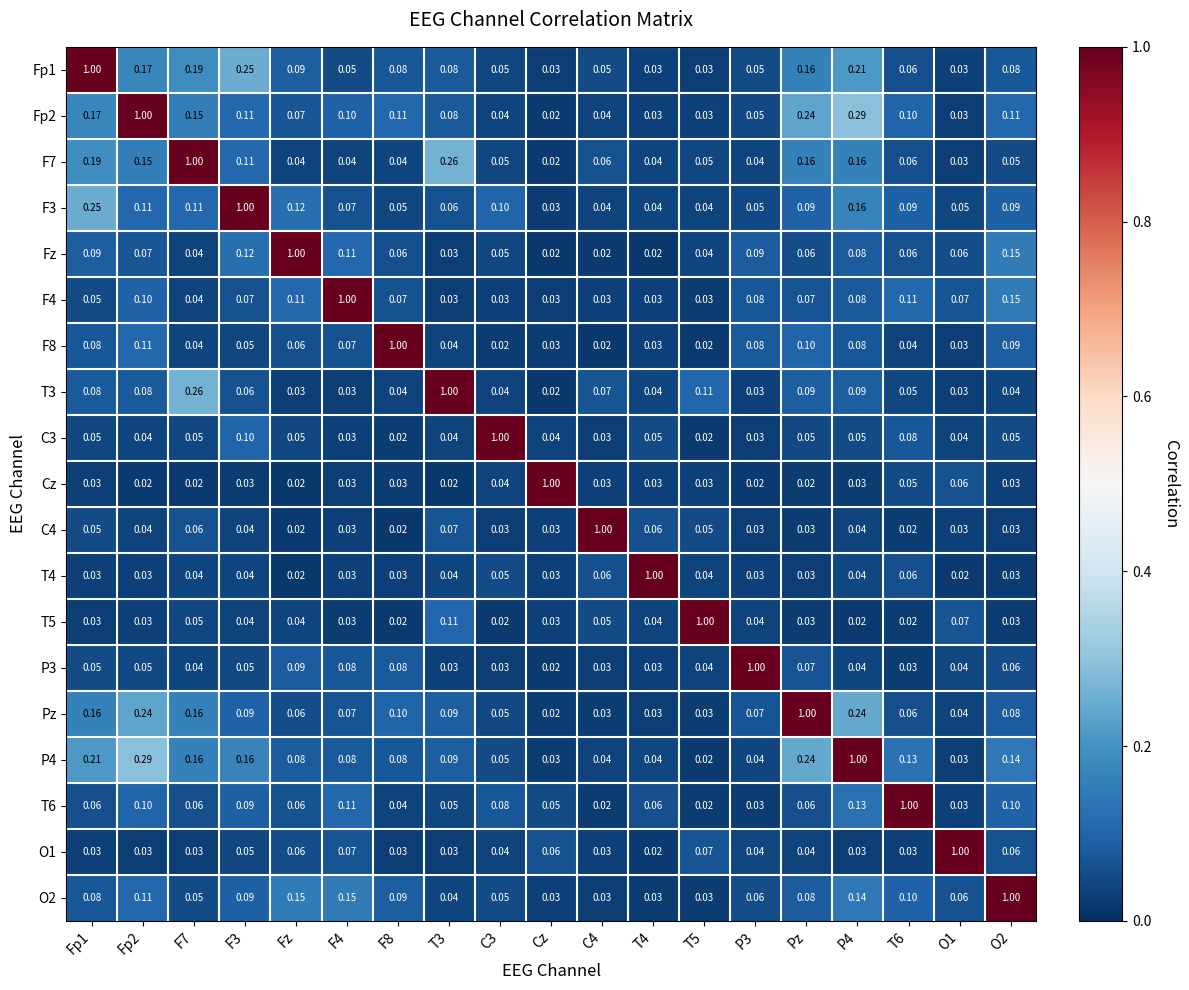

At how many categories does at least one series exceed 0?

19